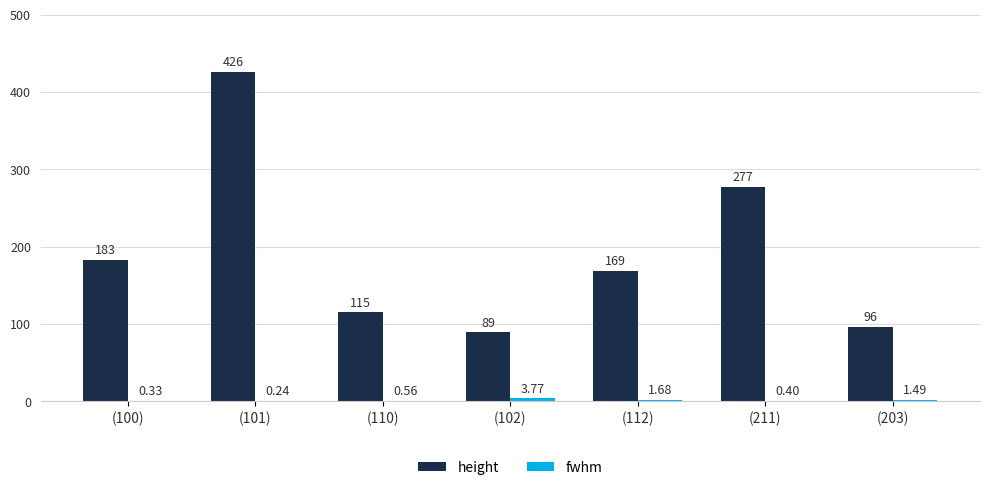

How many groups of bars are there?

7